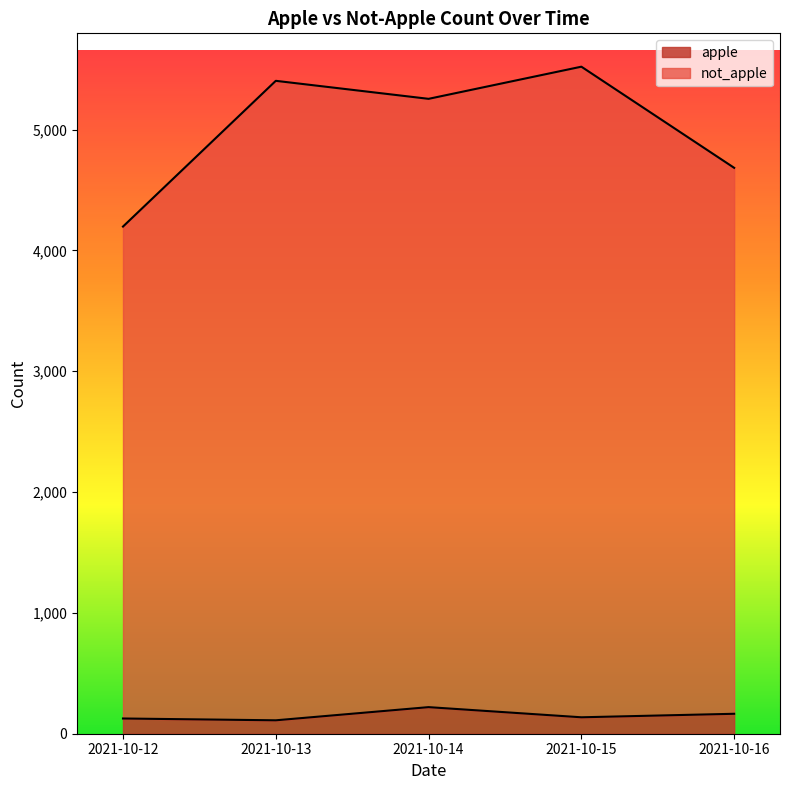

How many lines are shown in the chart?

2